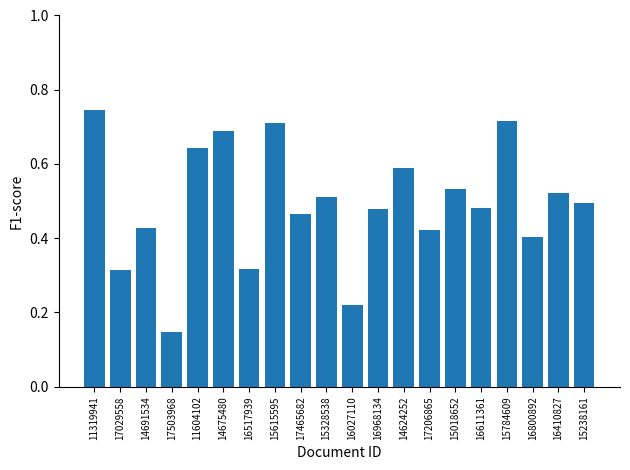

What is the change in value from 16517939 to 15328538?

+0.2